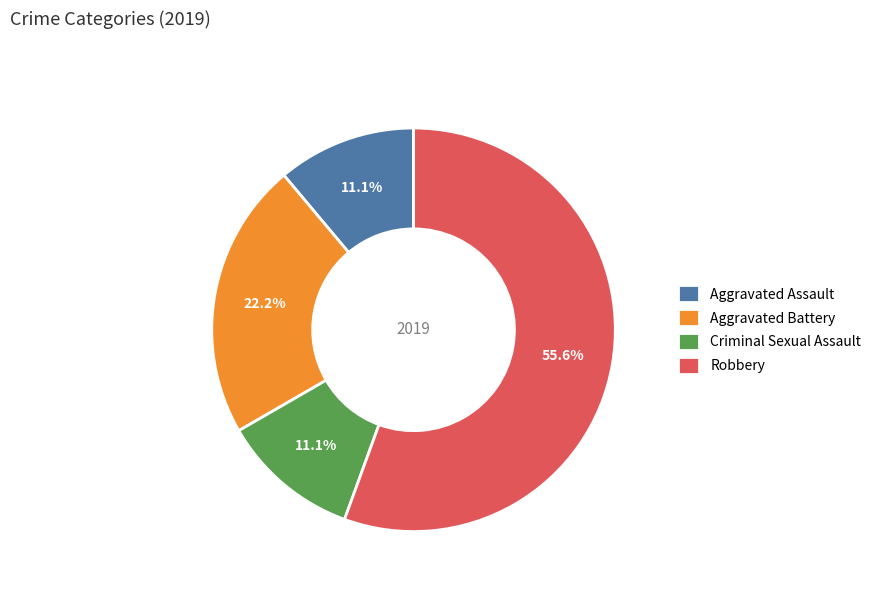

Which category has the biggest portion of the pie?

Robbery